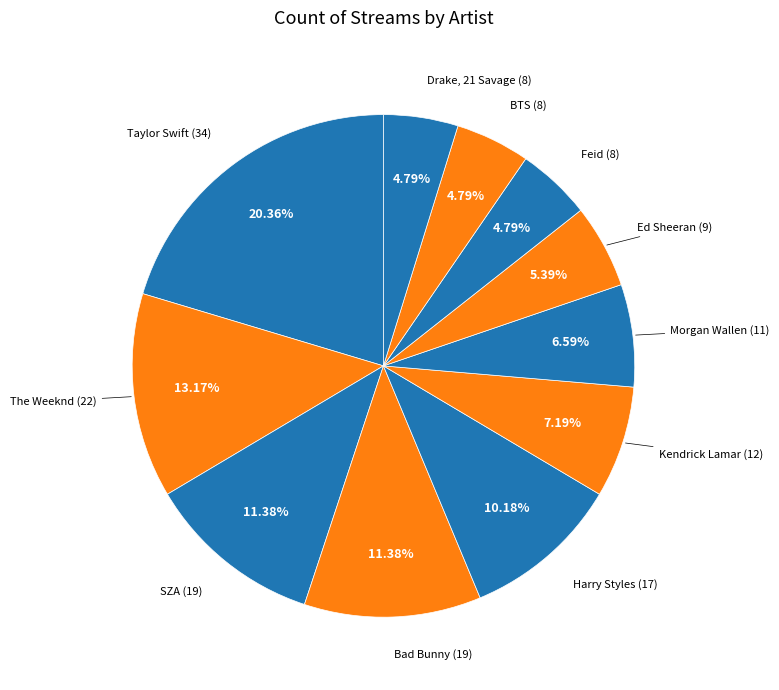

Count the number of slices in the pie.

11